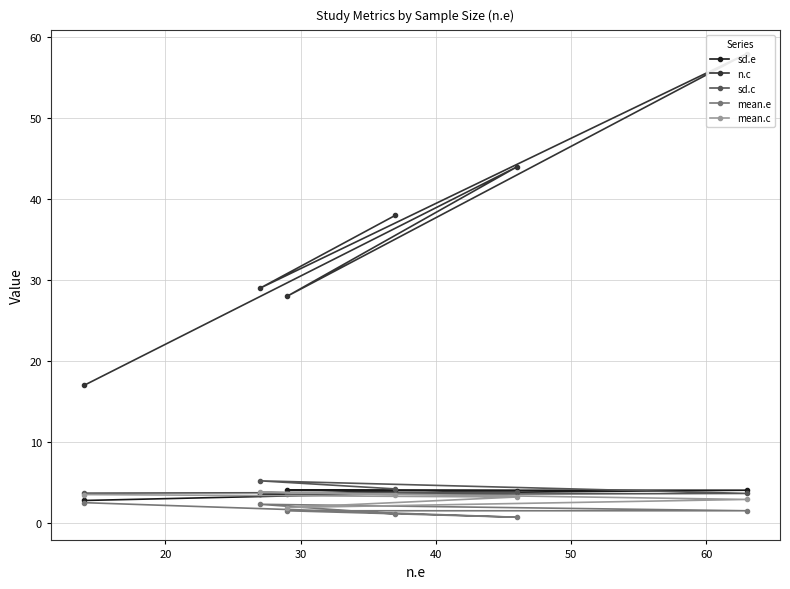

What is the value of the sd.c point at the 6th from the left?

3.6